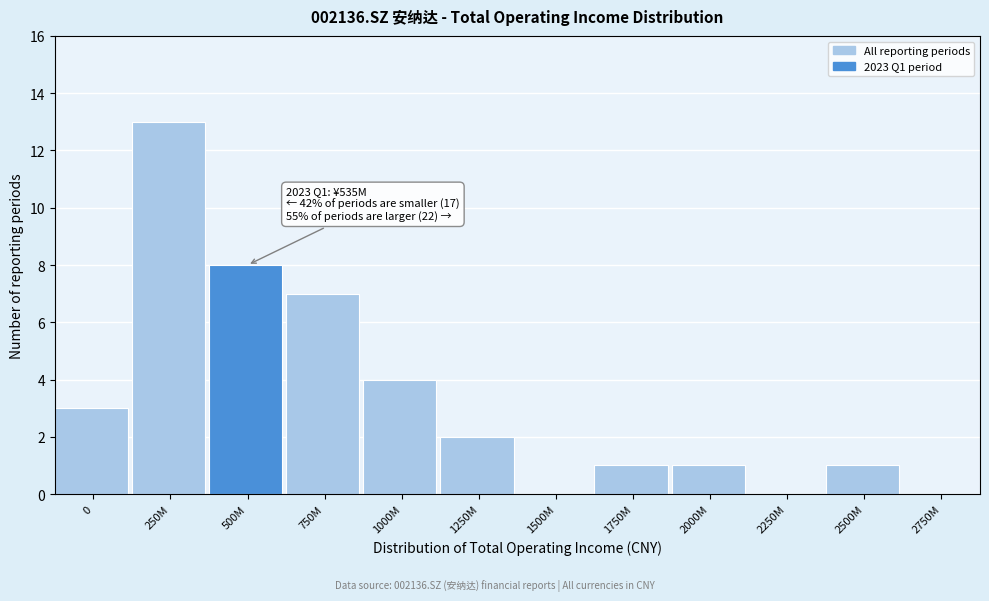

Reading left to right, transcribe all the data shown in this chart.

0=3	250M=13	500M=8	750M=7	1000M=4	1250M=2	1500M=0	1750M=1	2000M=1	2250M=0	2500M=1	2750M=0